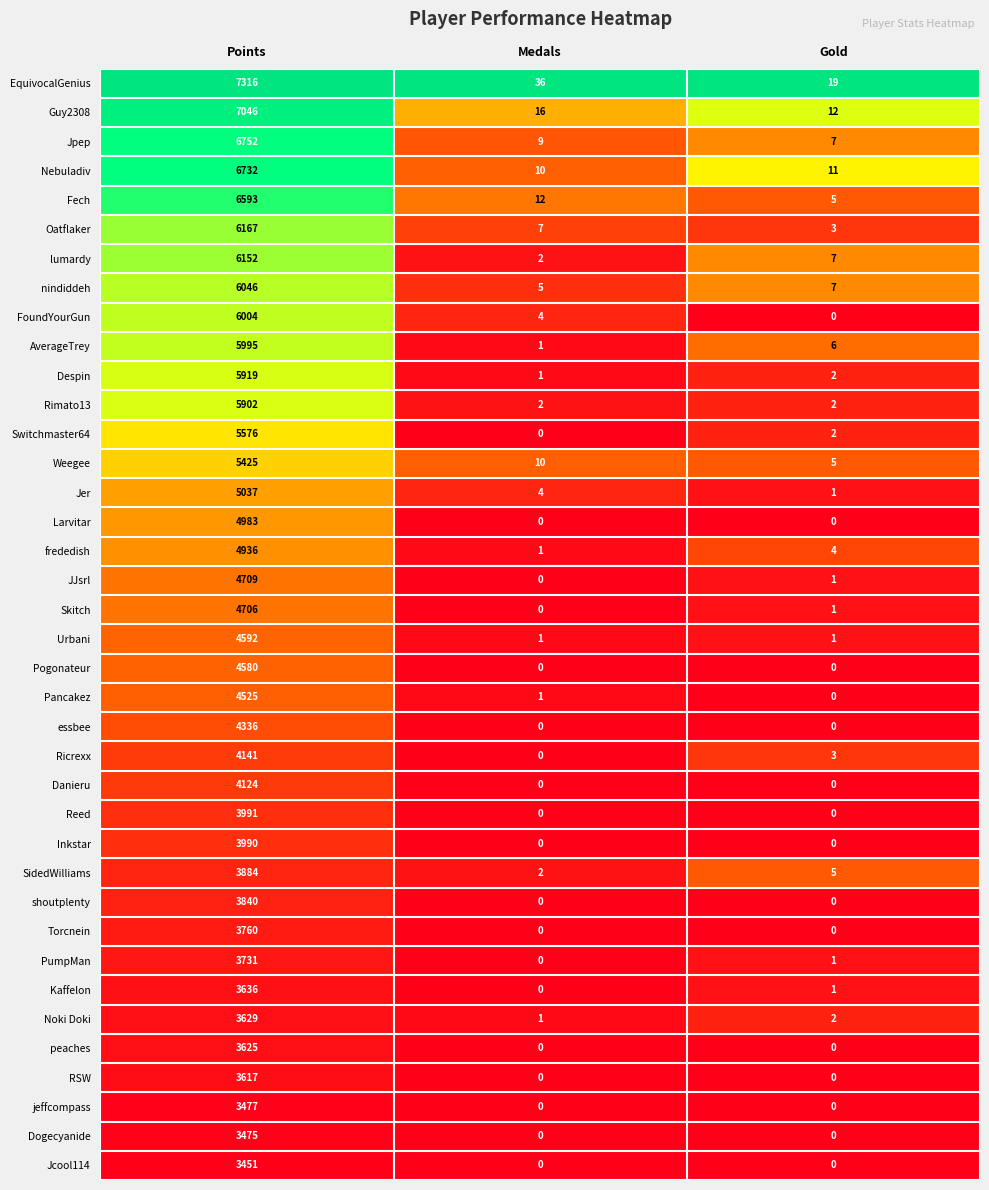

What is the difference between the highest and lowest values at Points?

3865